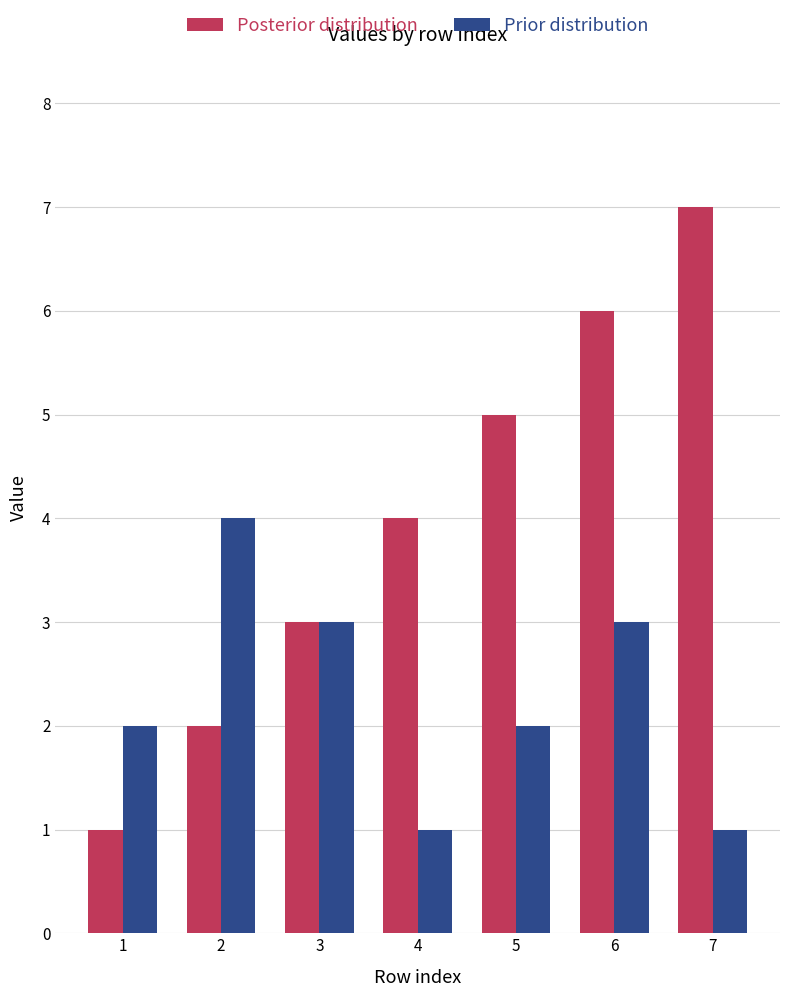

Reading left to right, transcribe all the data shown in this chart.

Posterior distribution: 1	2	3	4	5	6	7
Prior distribution: 2	4	3	1	2	3	1